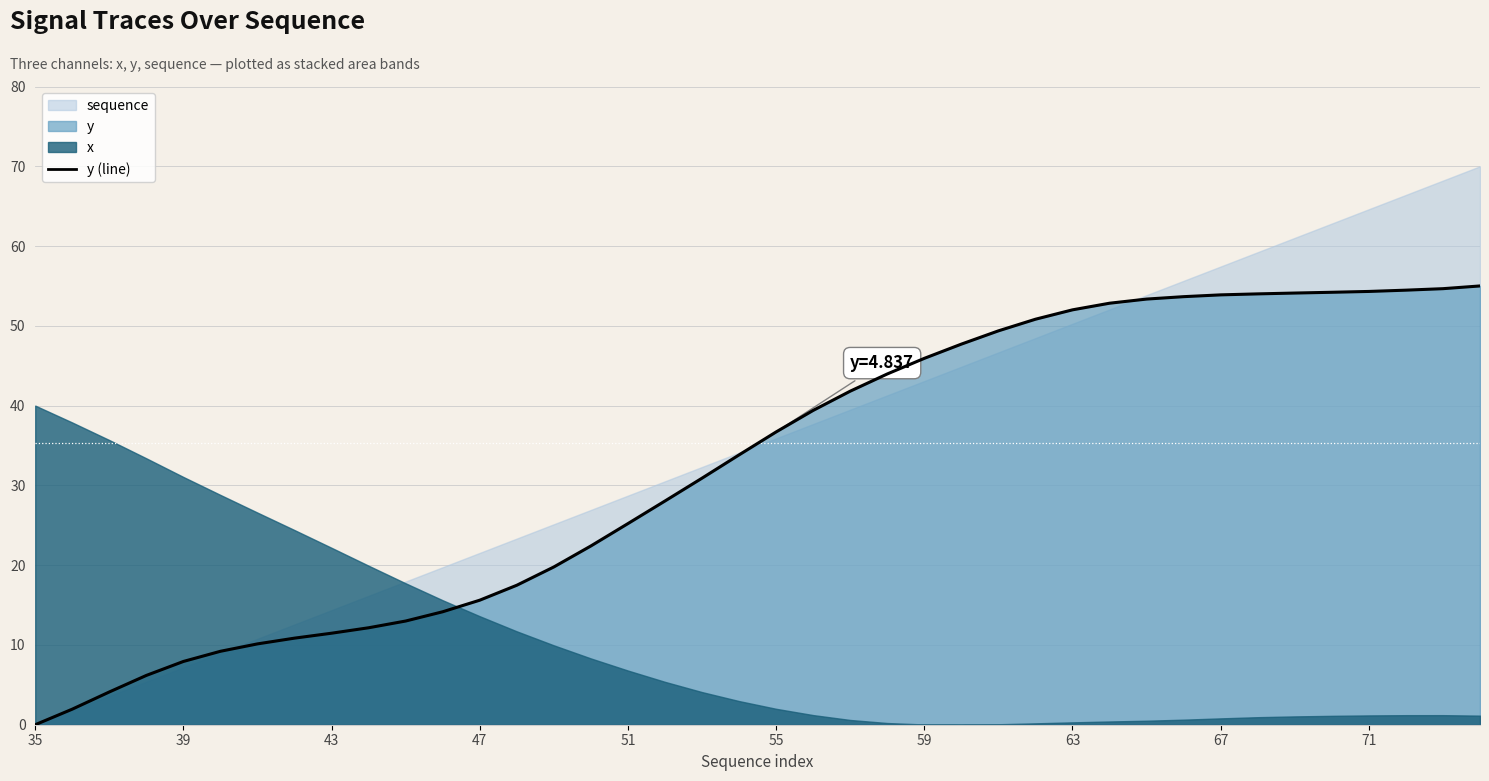

Which category has the lowest value across all series?

35